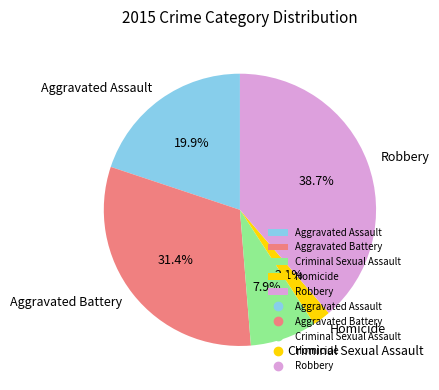

The Aggravated Assault slice represents 20% of the pie. True or false?

True